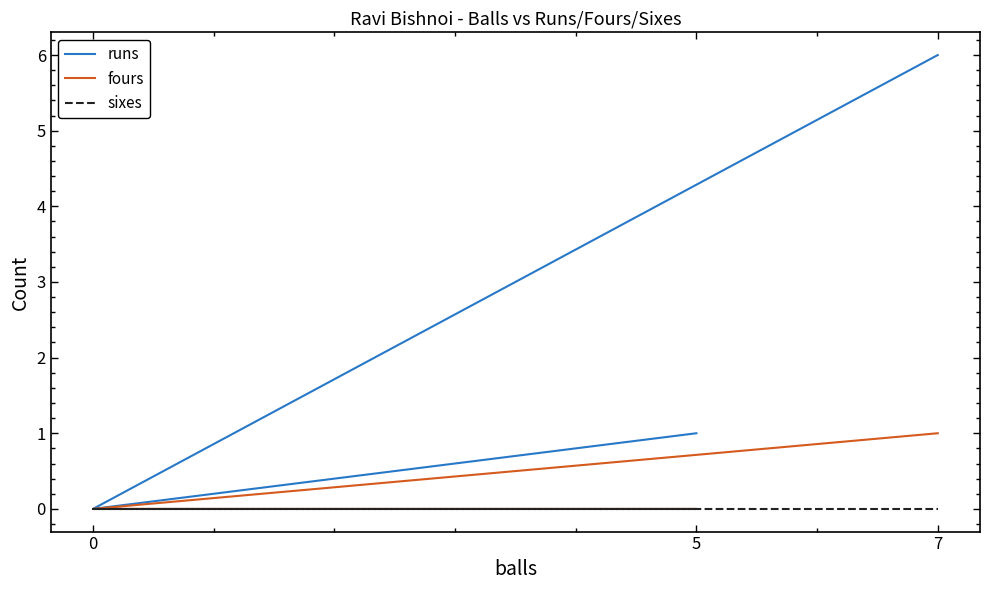

Reading left to right, transcribe all the data shown in this chart.

runs: 5=1	0=0	7=6
fours: 5=0	0=0	7=1
sixes: 5=0	0=0	7=0